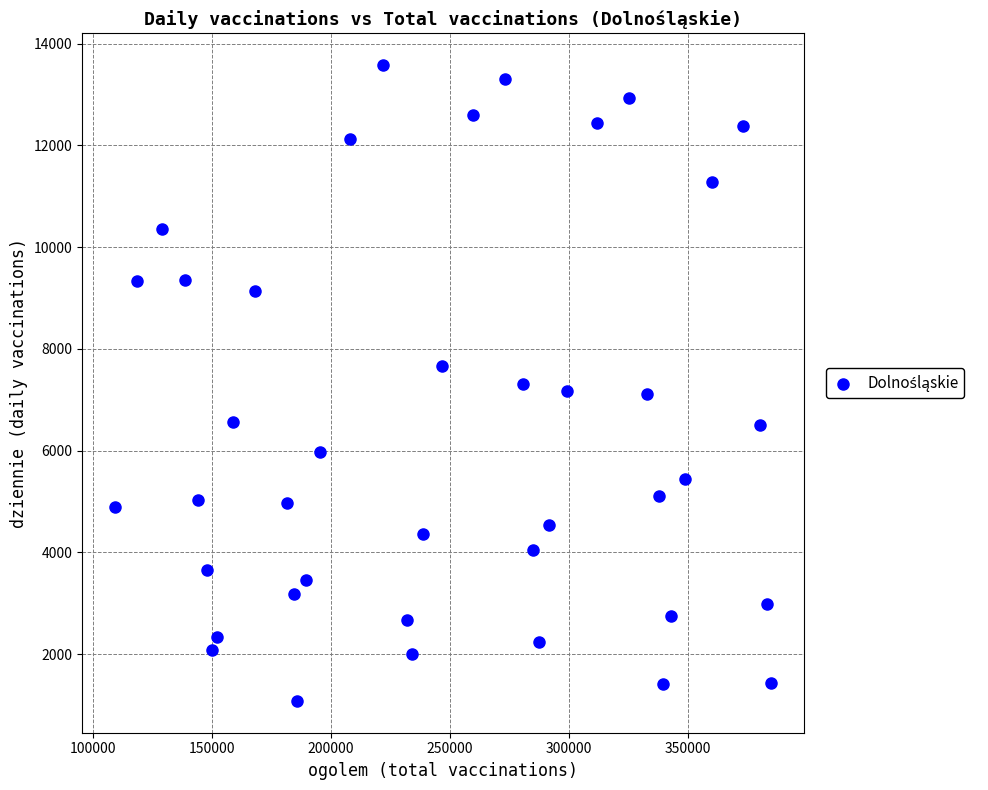

What is the range of X values (max minus min)?

275710